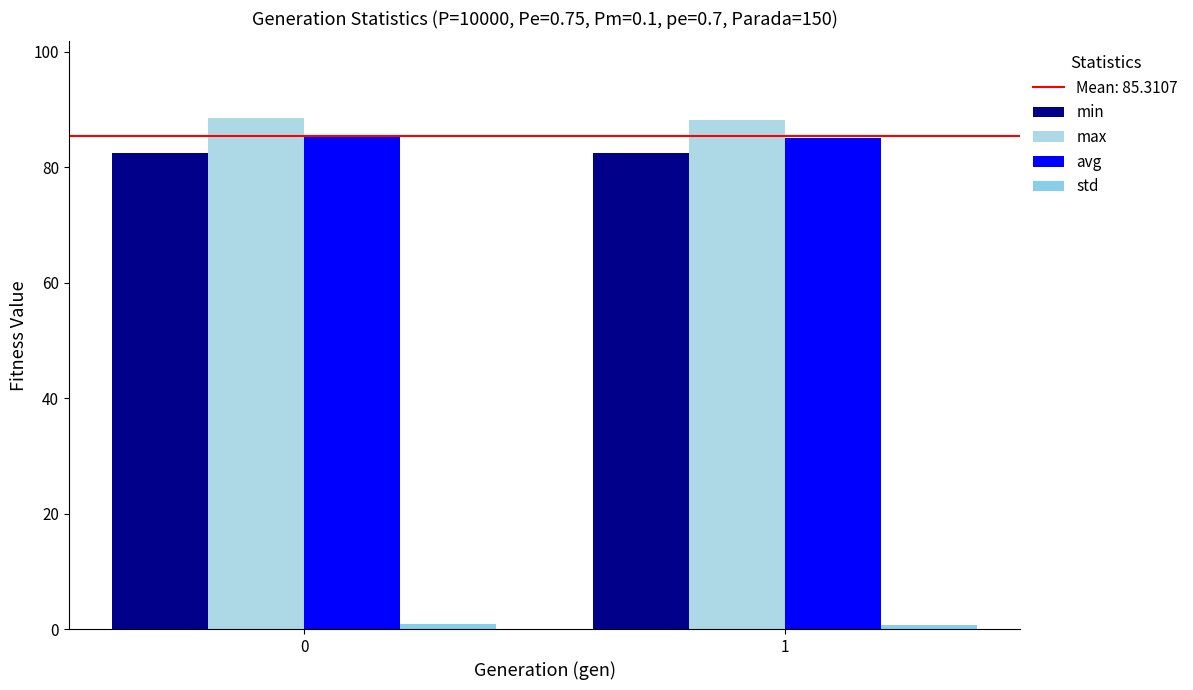

Is the value of min at 0 greater than the value of max at 0?

No